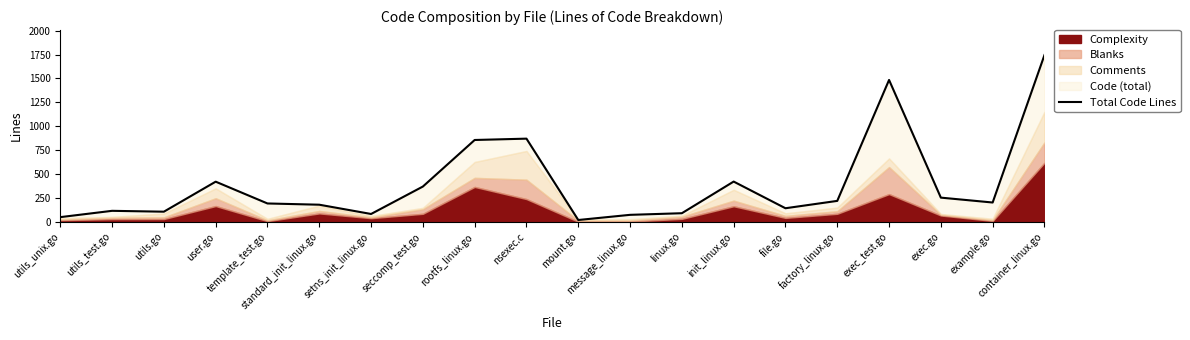

At which category does the chart reach its minimum across all series?

mount.go